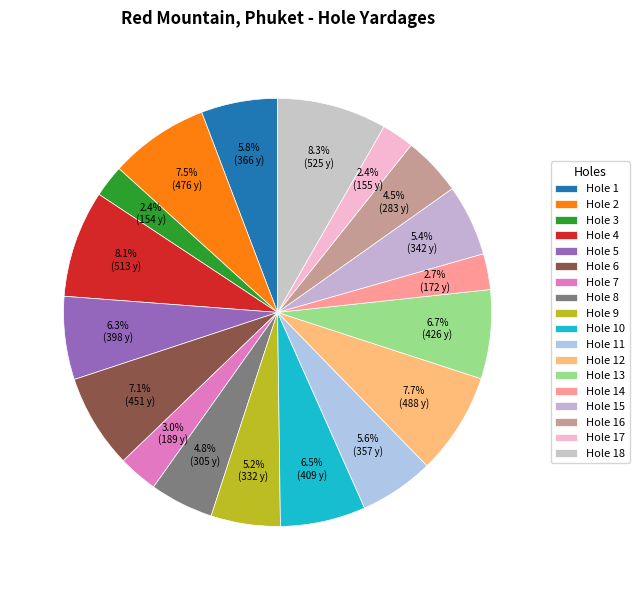

Between Hole 3 and Hole 16, which is larger?

Hole 16